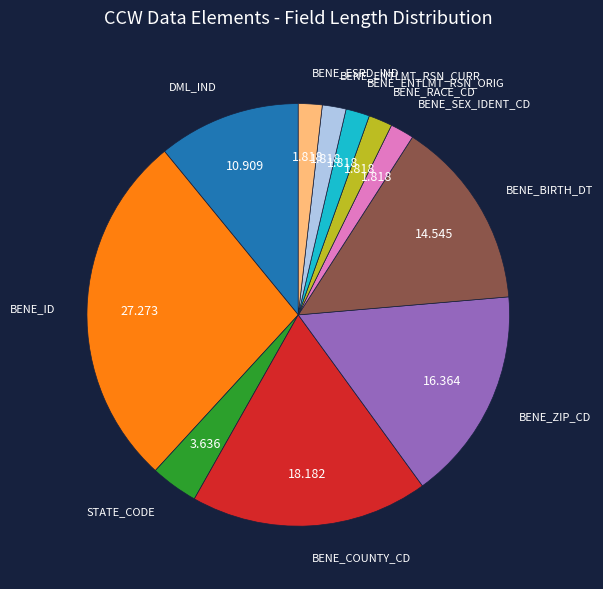

Does any single category account for the majority?

No